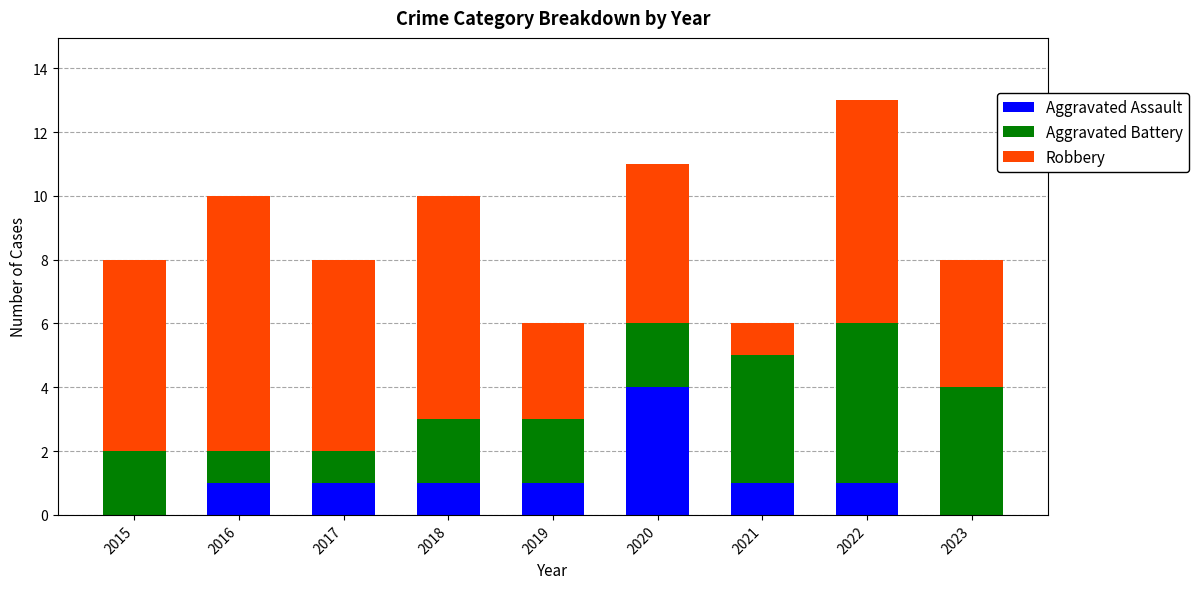

Are the bars grouped side by side (vs. stacked)?

No